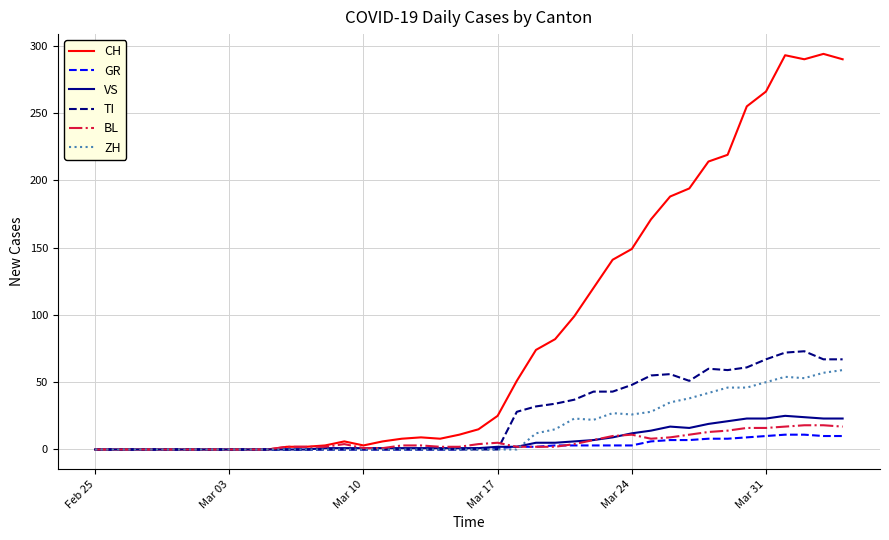

Which series has the largest range (max minus min)?

CH